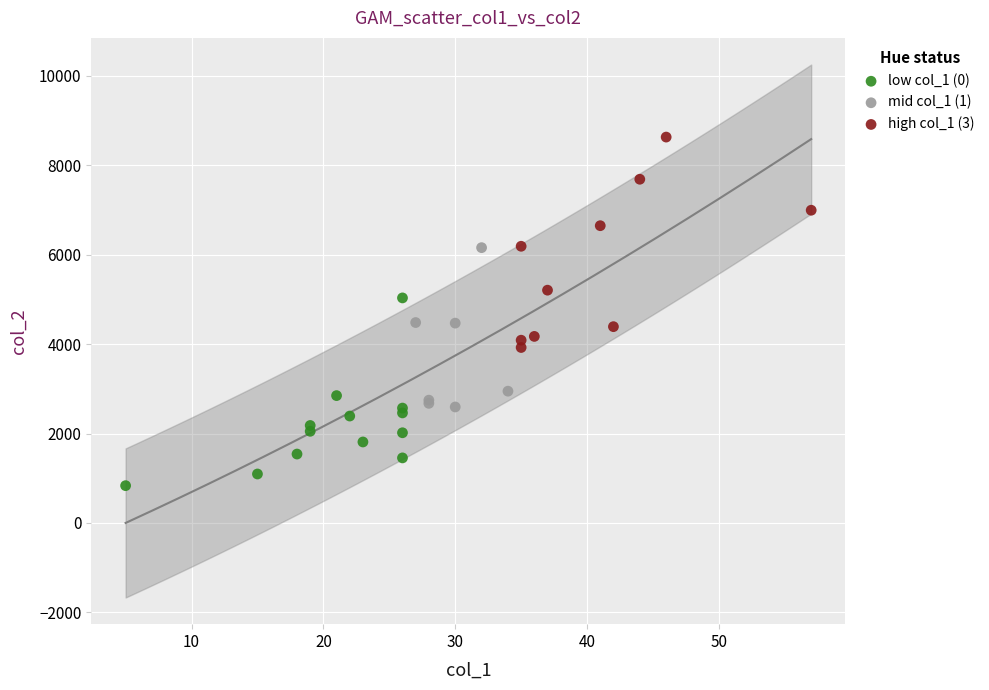

Which series reaches the maximum Y coordinate?

high col_1 (3)